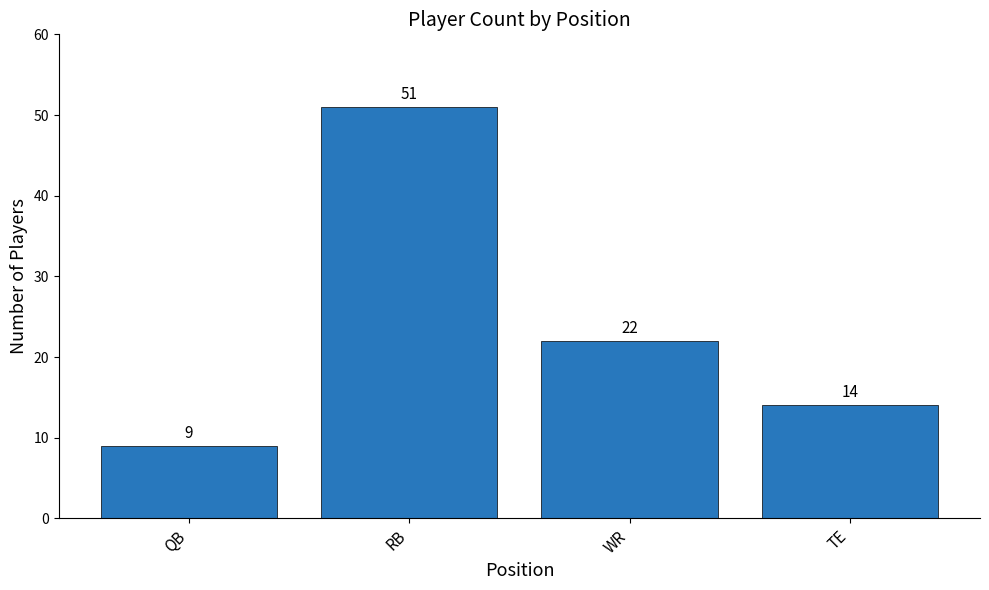

Reading left to right, list all the values displayed in this chart.

QB=9	RB=51	WR=22	TE=14